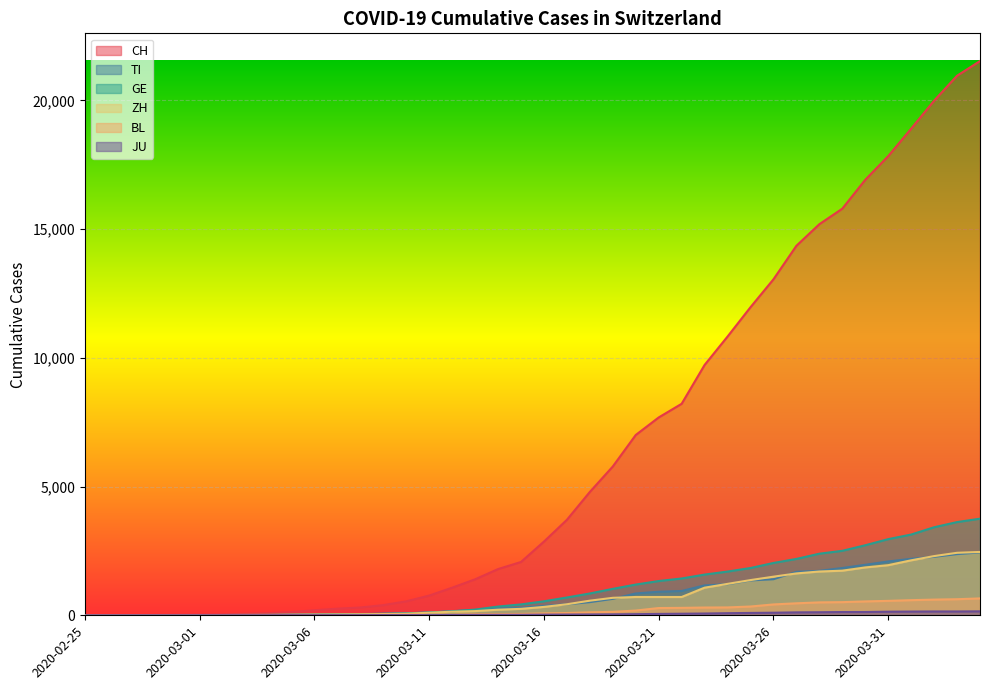

What is the difference between the maximum and second lowest values in the ZH series?

2461